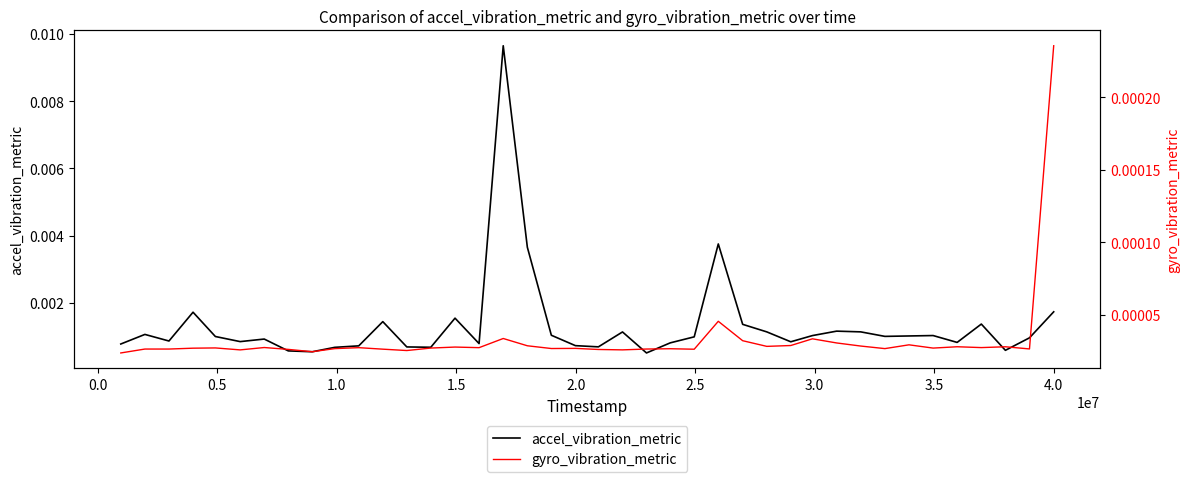

Is it true that accel_vibration_metric equals 0.0 at 35?

False